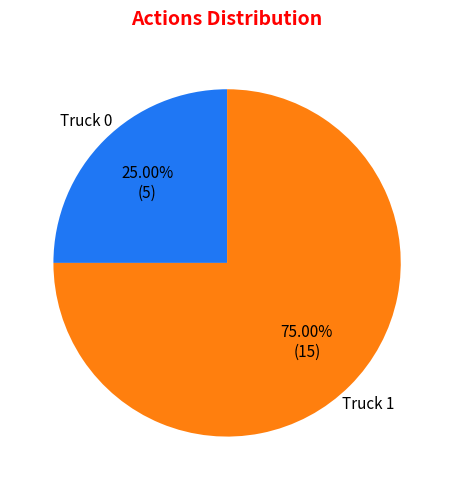

What percentage is the Truck 0 slice, to the nearest percent?

25%